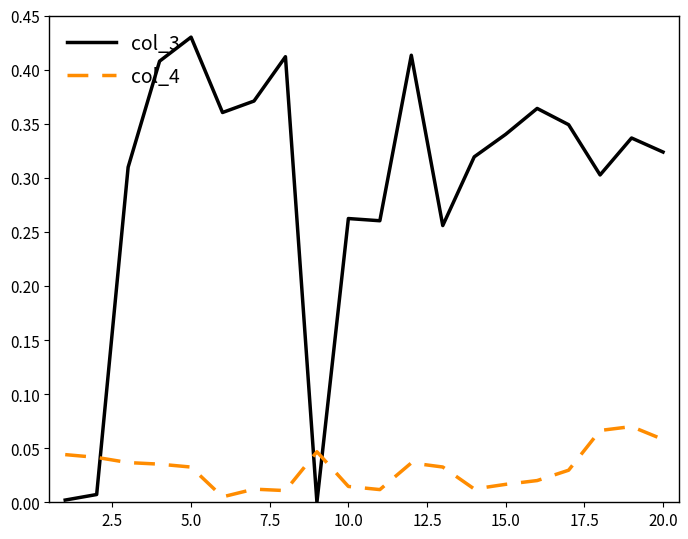

How many intersections are there between col_3 and col_4?

3